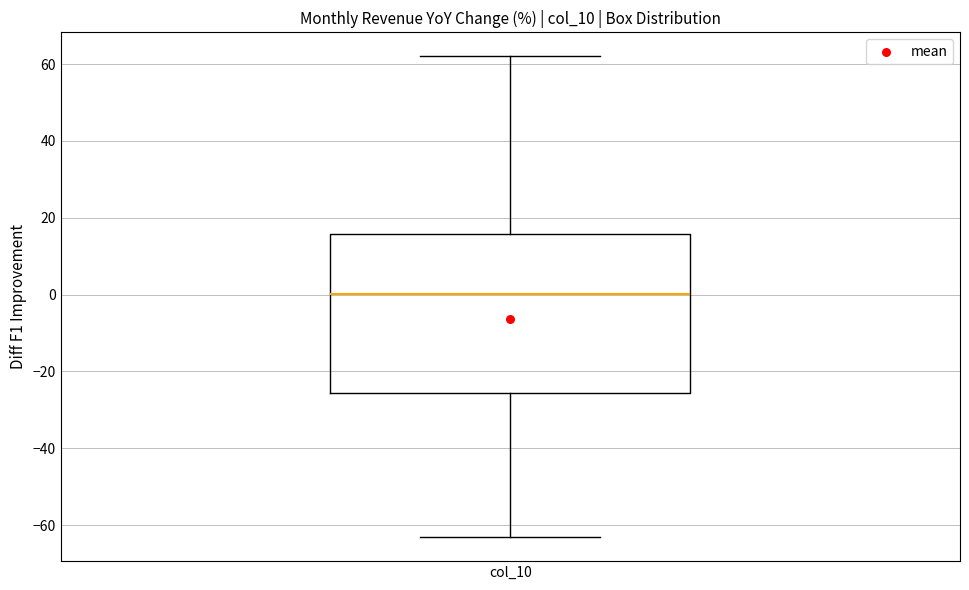

Where does the upper whisker of the box for col_10 end on the y-axis? The values are not printed on the chart, so give them approximately, as read against the axis.

62